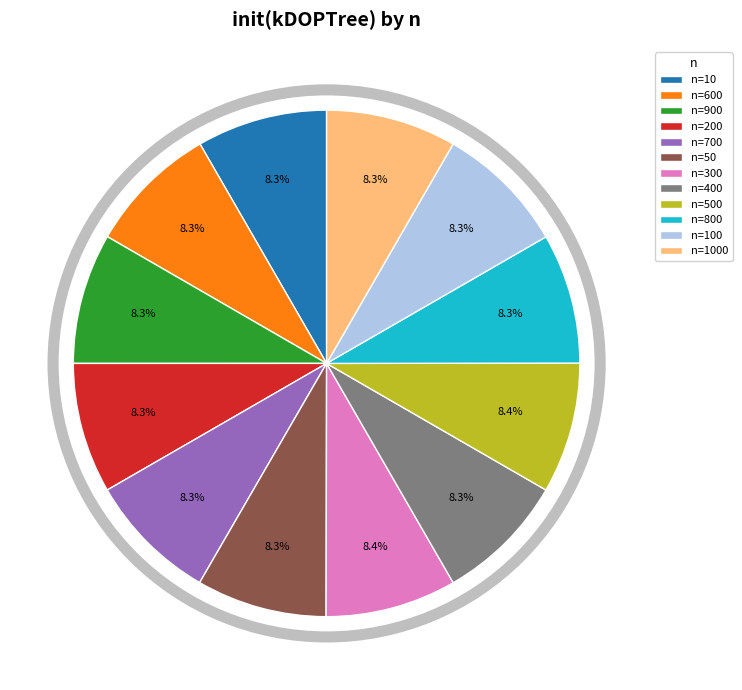

Does any single category account for the majority?

No